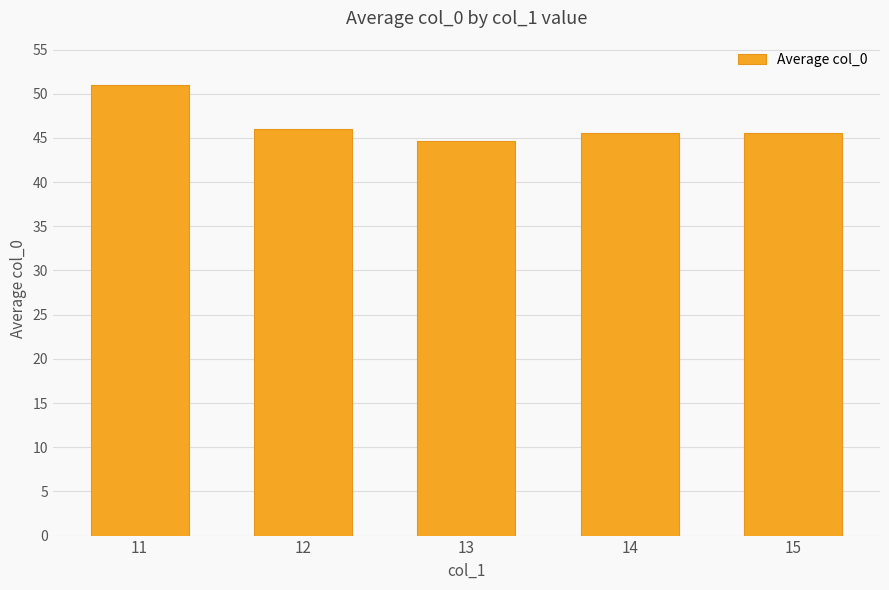

Does the chart contain any negative values?

No